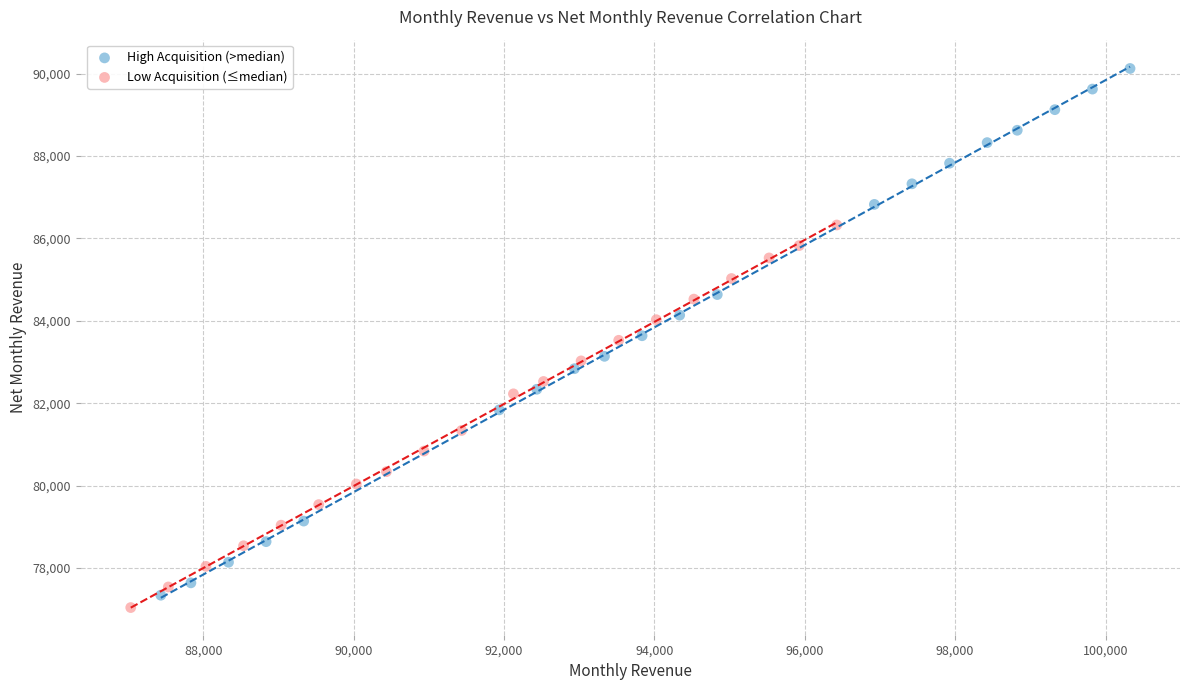

Which series has the widest spread of Y values?

High Acquisition (>median)